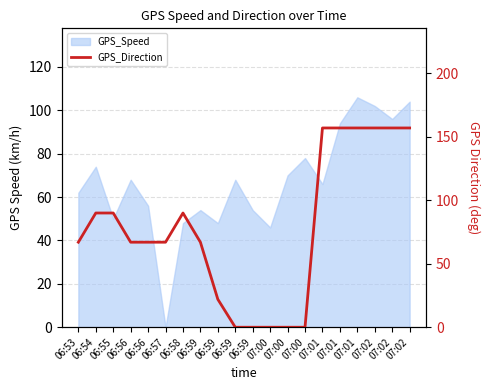

What is the change in value from 06:53 to 07:02?

+90